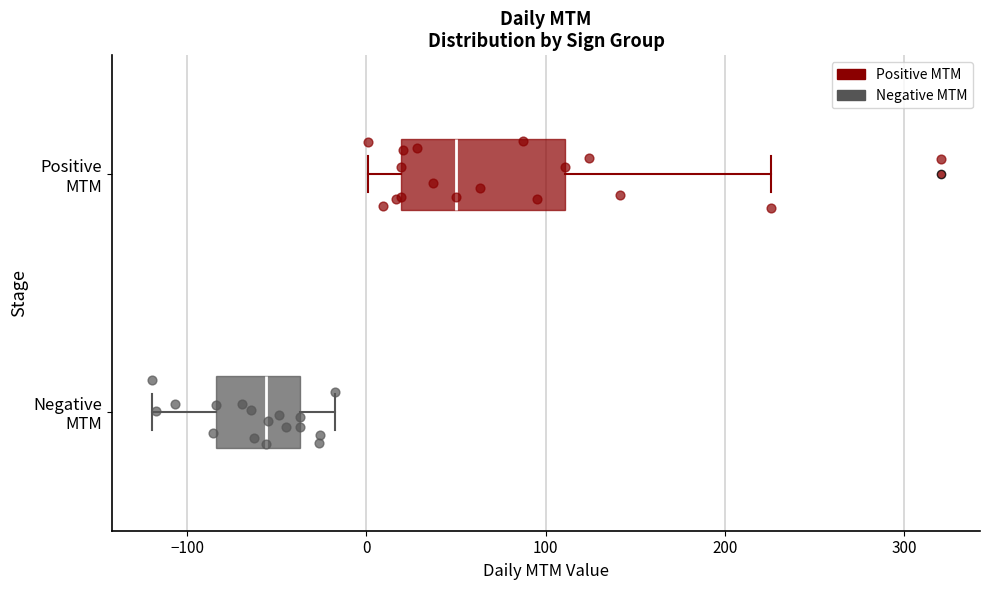

Reading bottom to top, read every box against the x-axis: the position of its median line, the range the box covers, and the ends of its whiskers. The values are not printed on the chart, so give them approximately, as read against the axis.

Negative MTM: median -60, box -80 to -40, whiskers -120 to -20
Positive MTM: median 50, box 20 to 110, whiskers 0 to 230